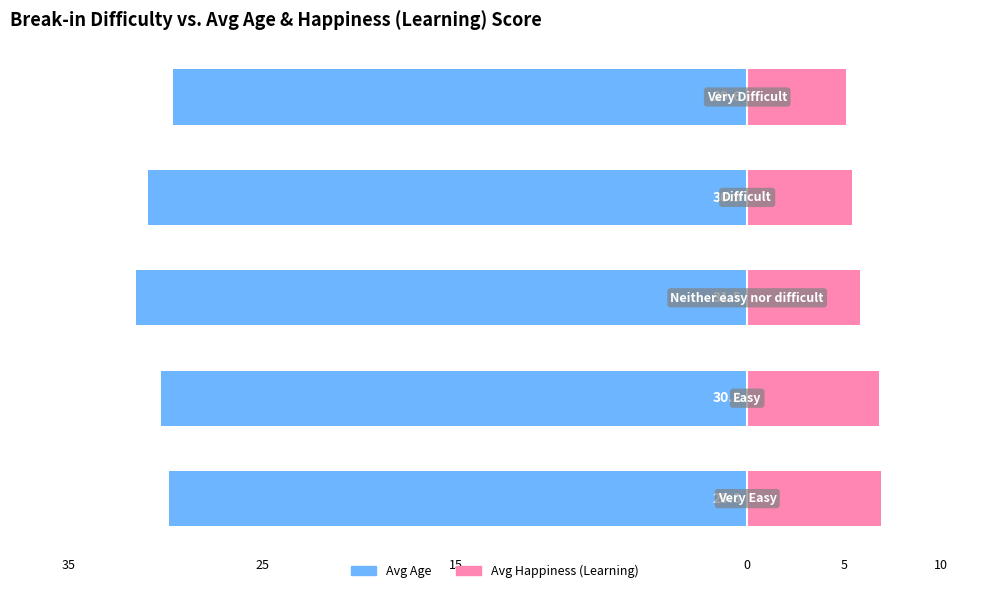

What position from the left is 5?

5